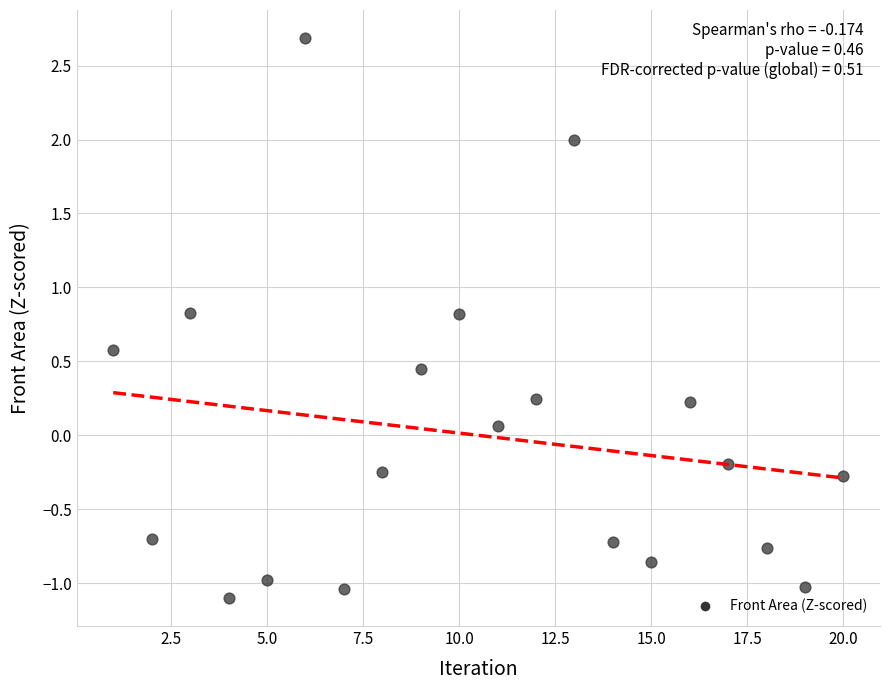

What is the range of Y values (max minus min)?

3.8